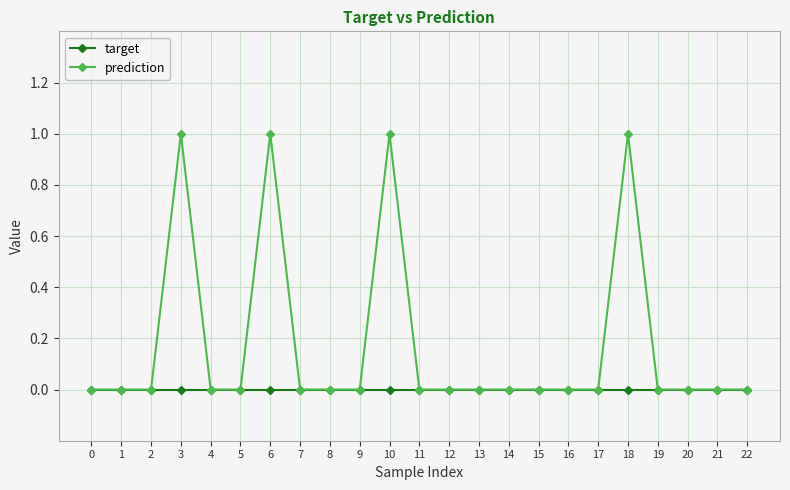

Which series has the largest total across all categories?

prediction